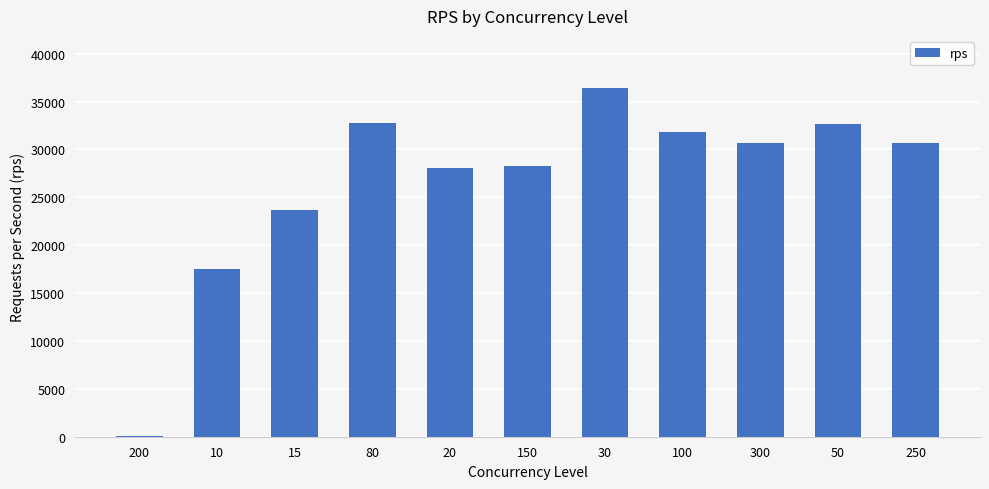

The value at 300 is 18060.0. True or false?

False